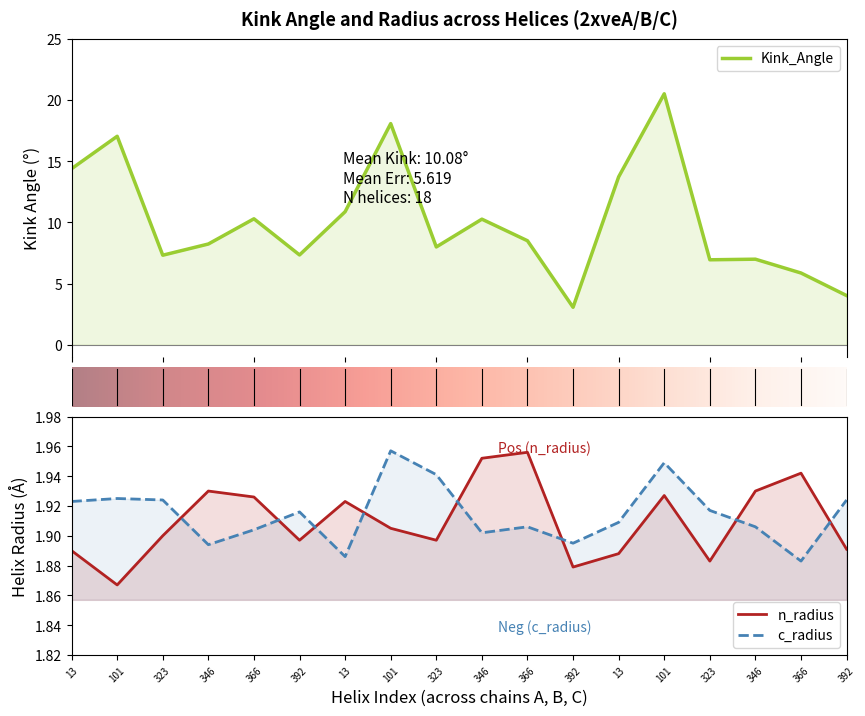

Where is the first local minimum for c_radius?

346